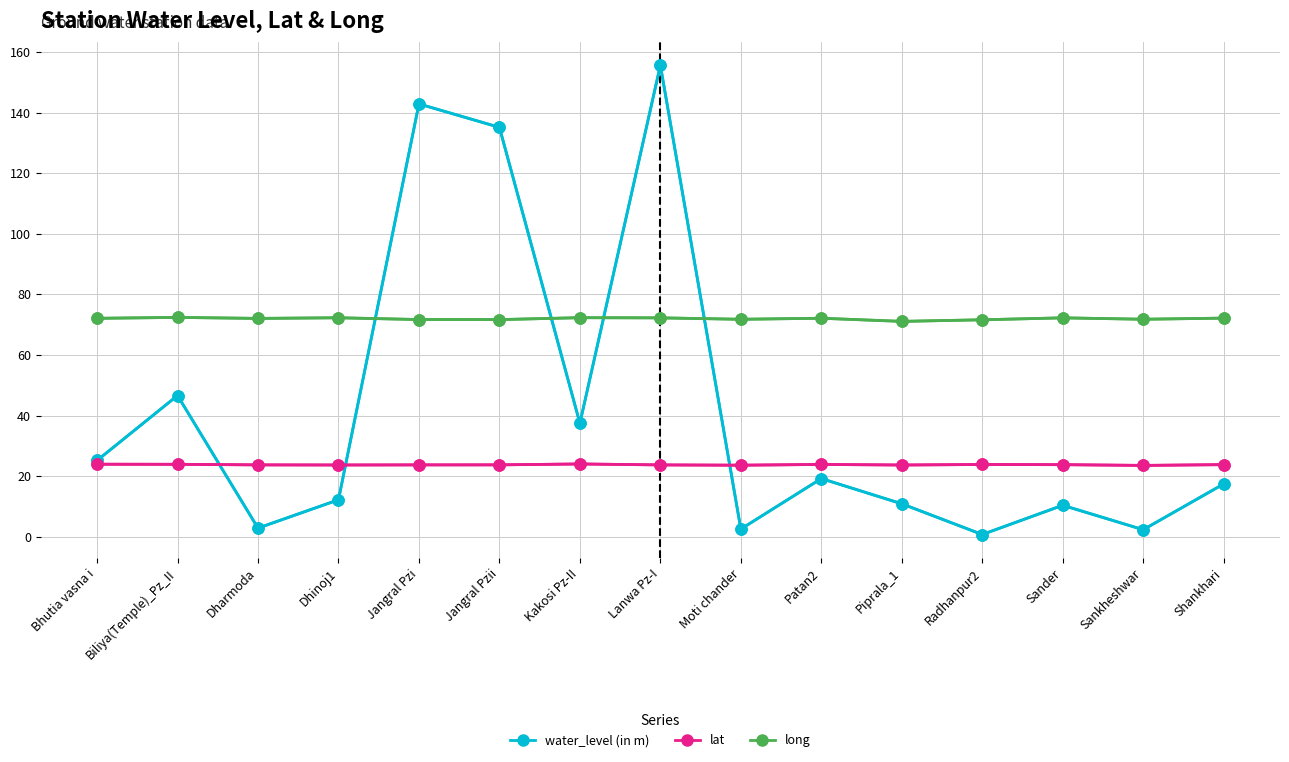

True or false: long has more than 0 interior local peaks.

True